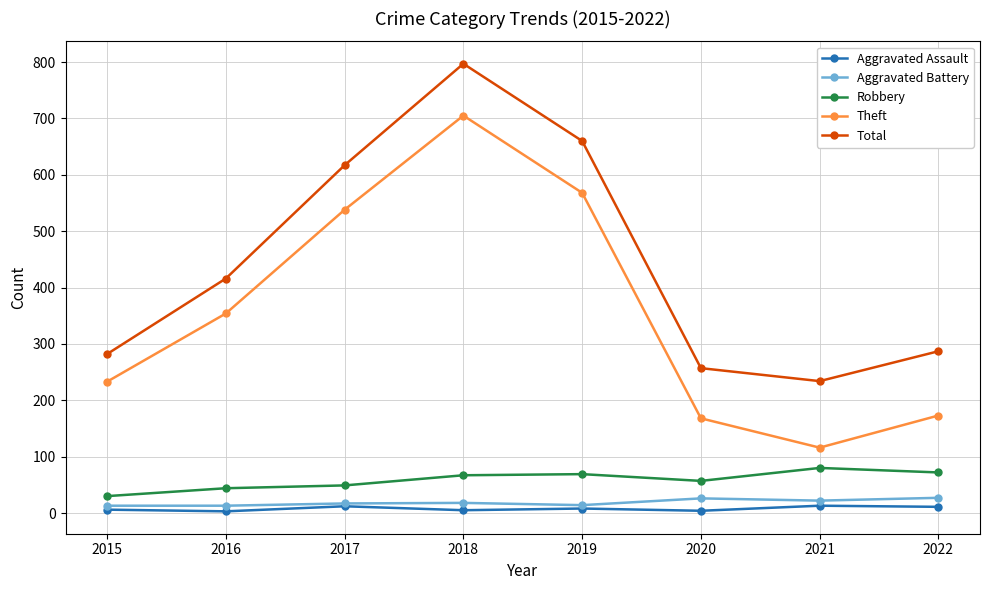

At which category does Total reach its first local valley?

2021